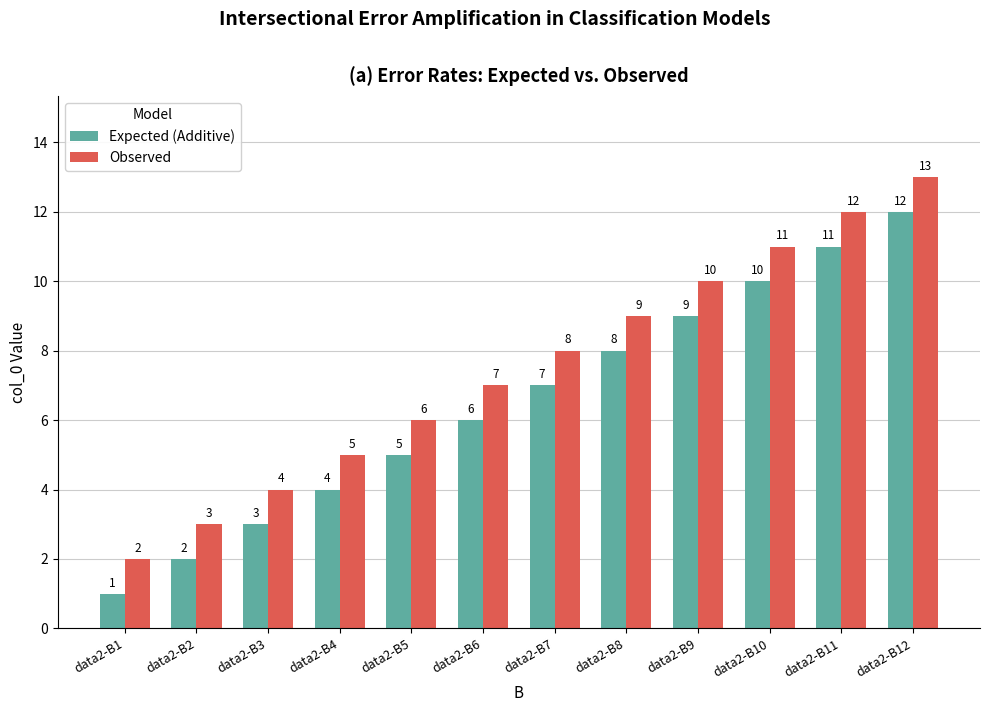

What is the sum of the Expected (Additive) values at data2-B8 and data2-B7?

15